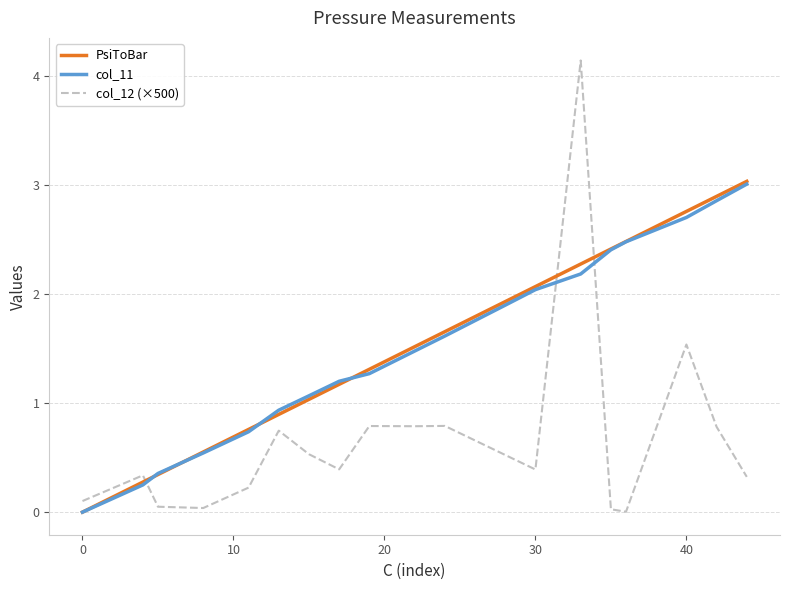

What is the maximum value for PsiToBar?

3.0